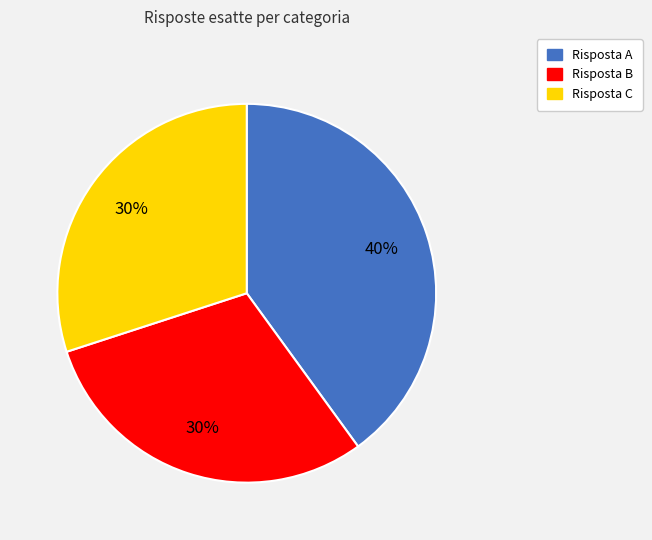

Combined, do Risposta B and Risposta A account for over 50%?

Yes